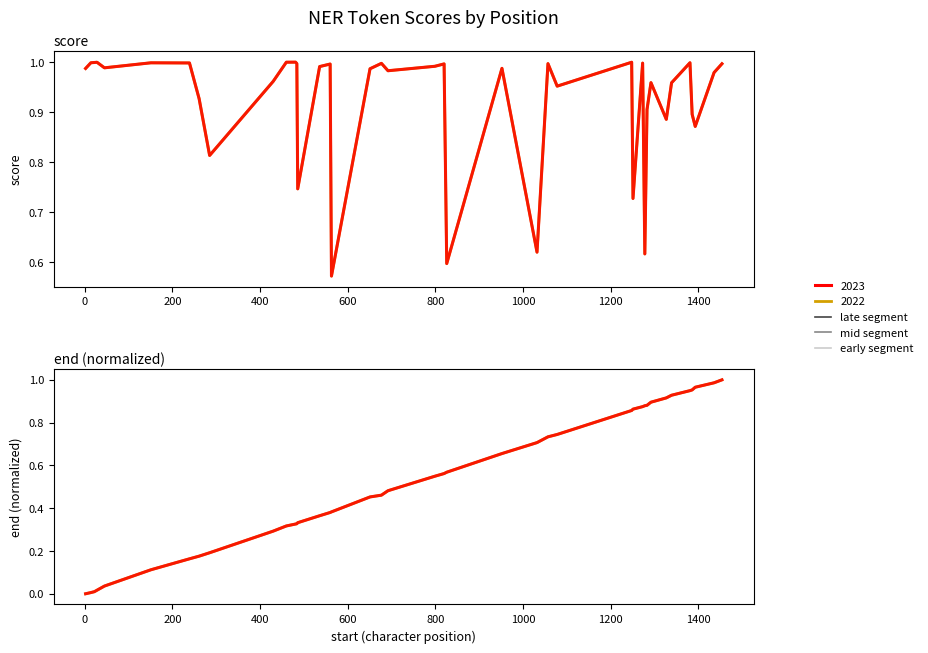

What is the spread (max minus min) of values at 1000?

0.8